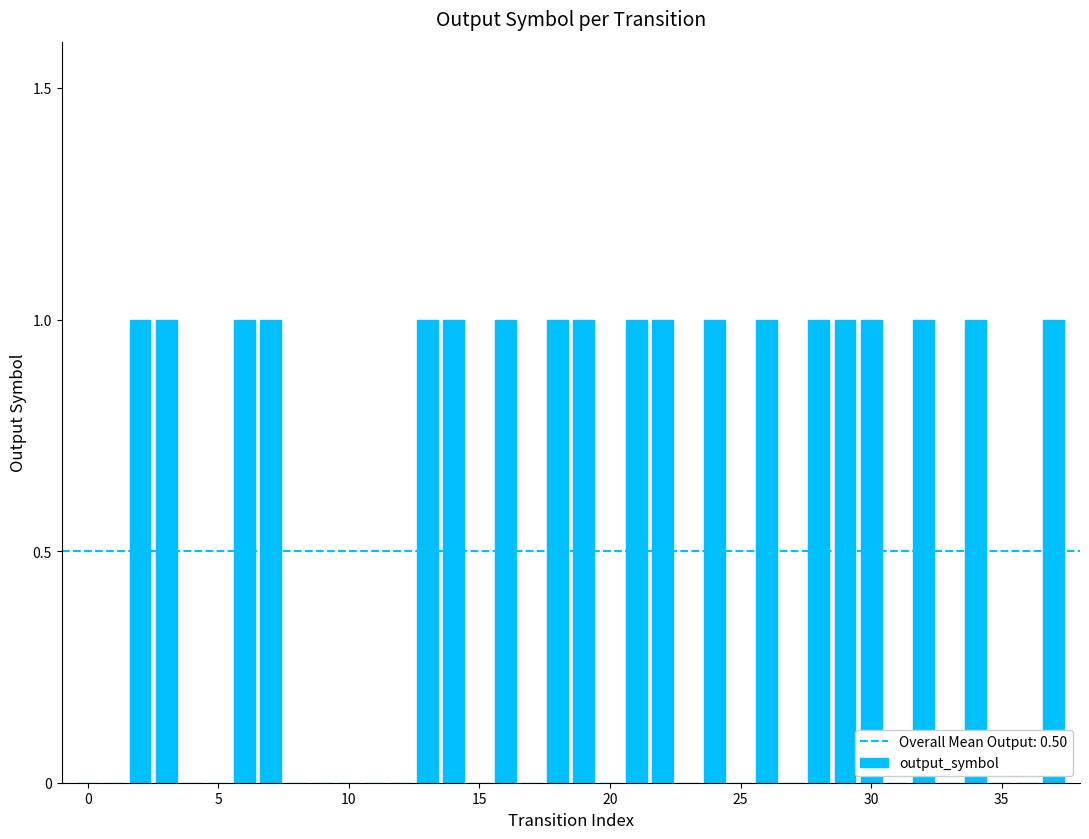

Are the bars grouped side by side (vs. stacked)?

No